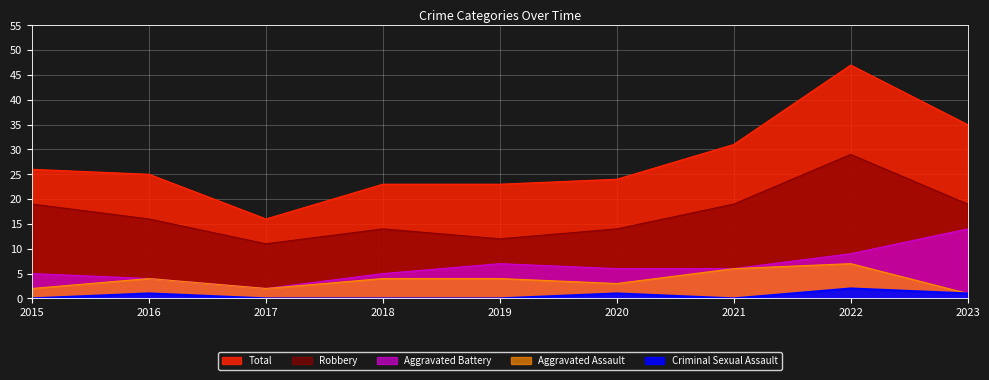

Rank the series by their maximum value, from highest to lowest.

Total, Robbery, Aggravated Battery, Aggravated Assault, Criminal Sexual Assault